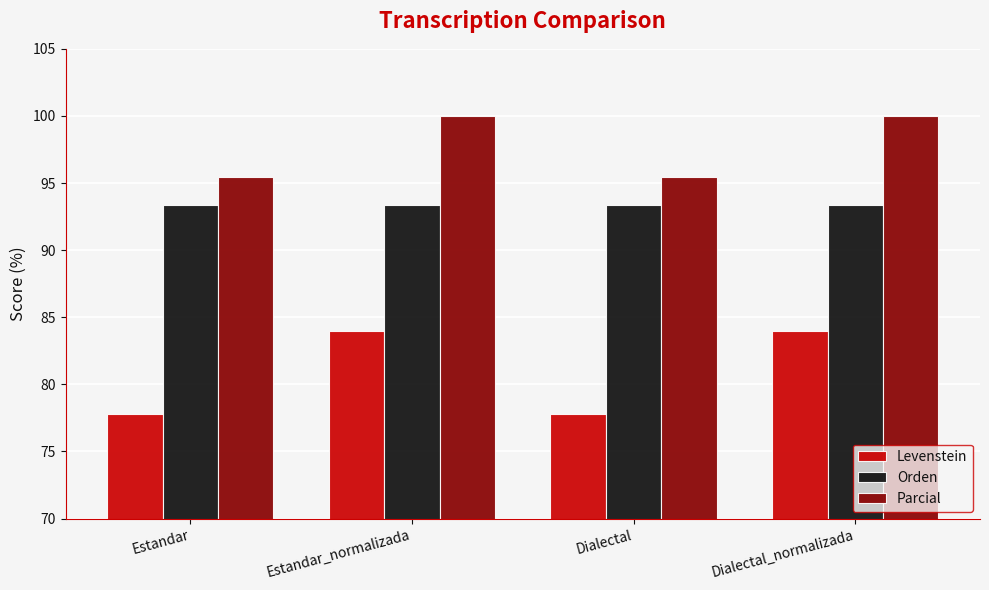

What is the minimum value shown in the chart?

77.8